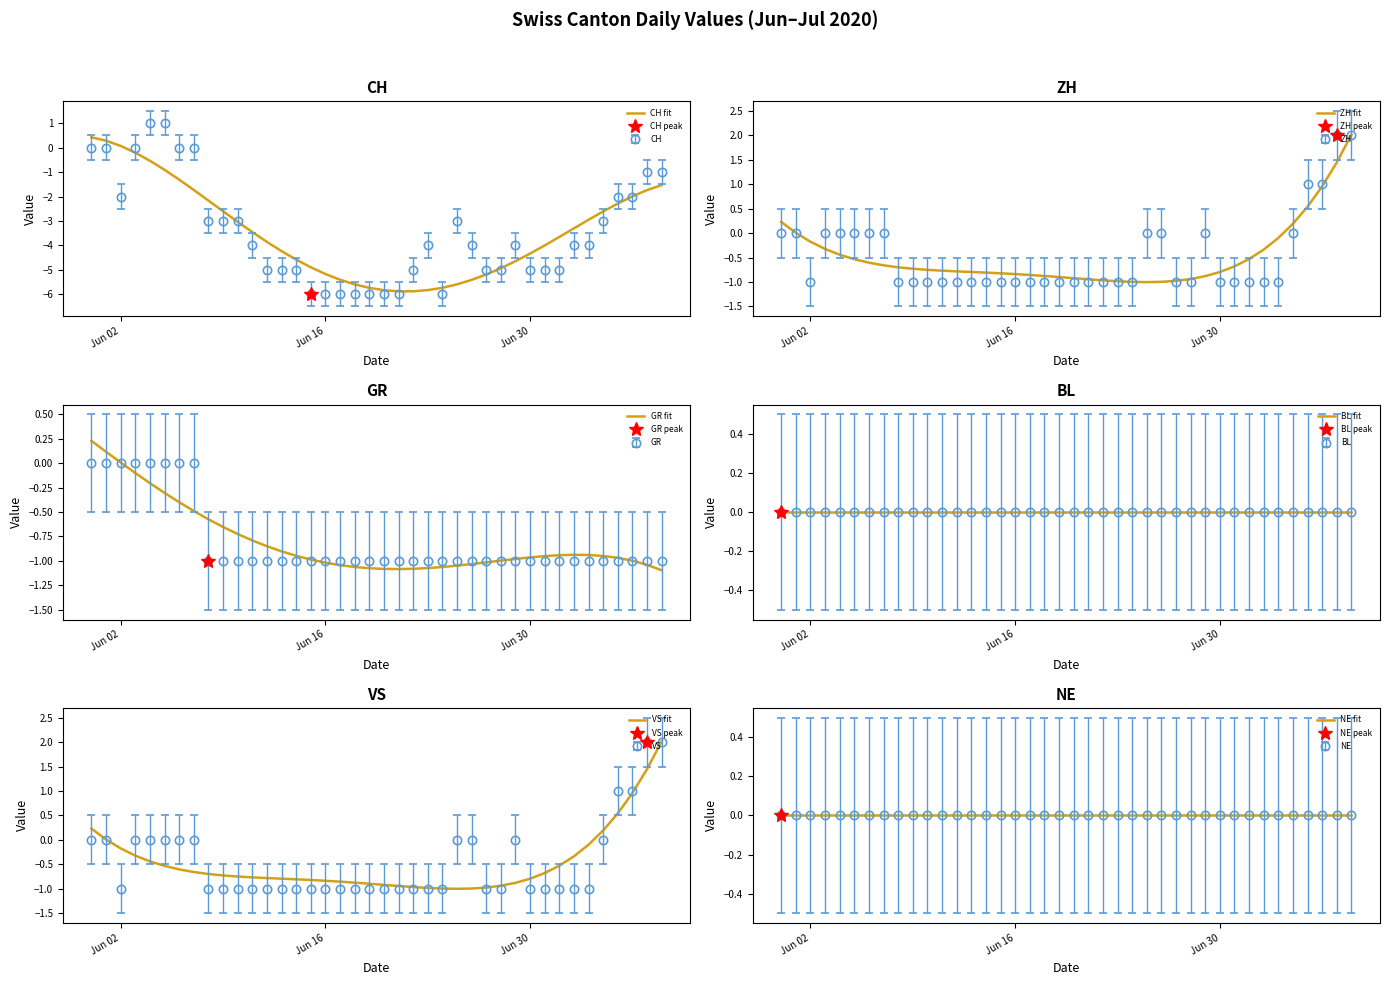

Is the value of NE fit at 29 greater than the value of BL fit at 20?

No